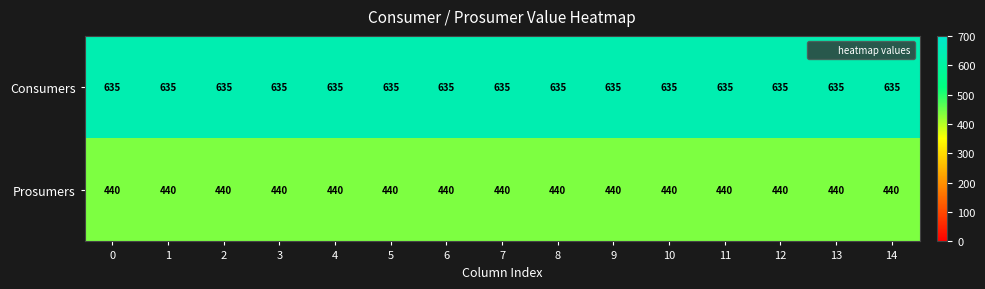

What is the total value across all series at 13?

1075